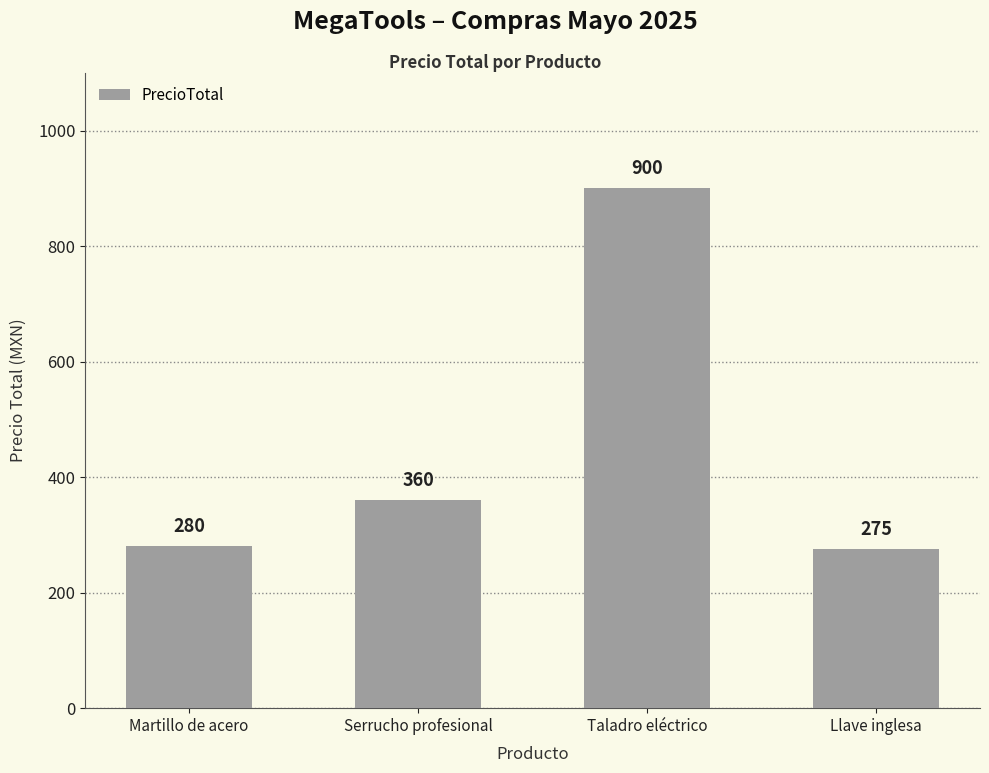

What is the change in value from Martillo de acero to Llave inglesa?

-5